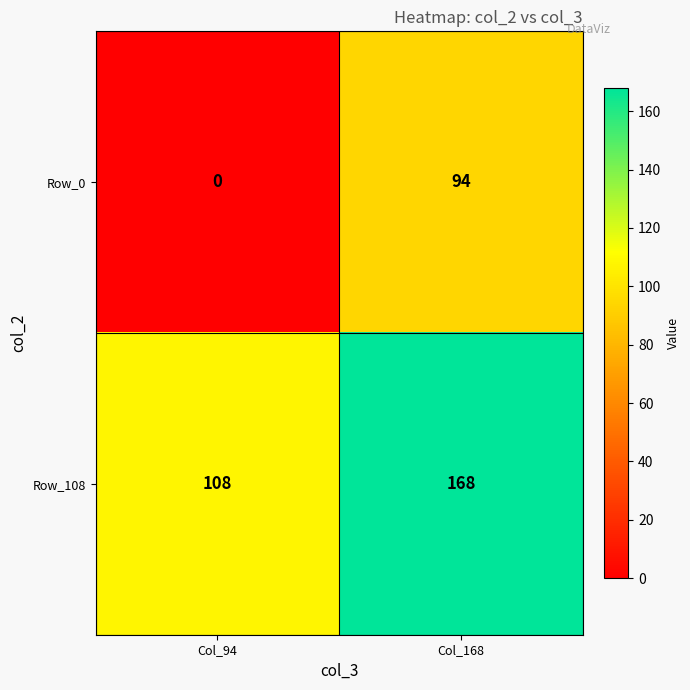

What is the difference between the Row_0 values at Col_94 and Col_168?

94